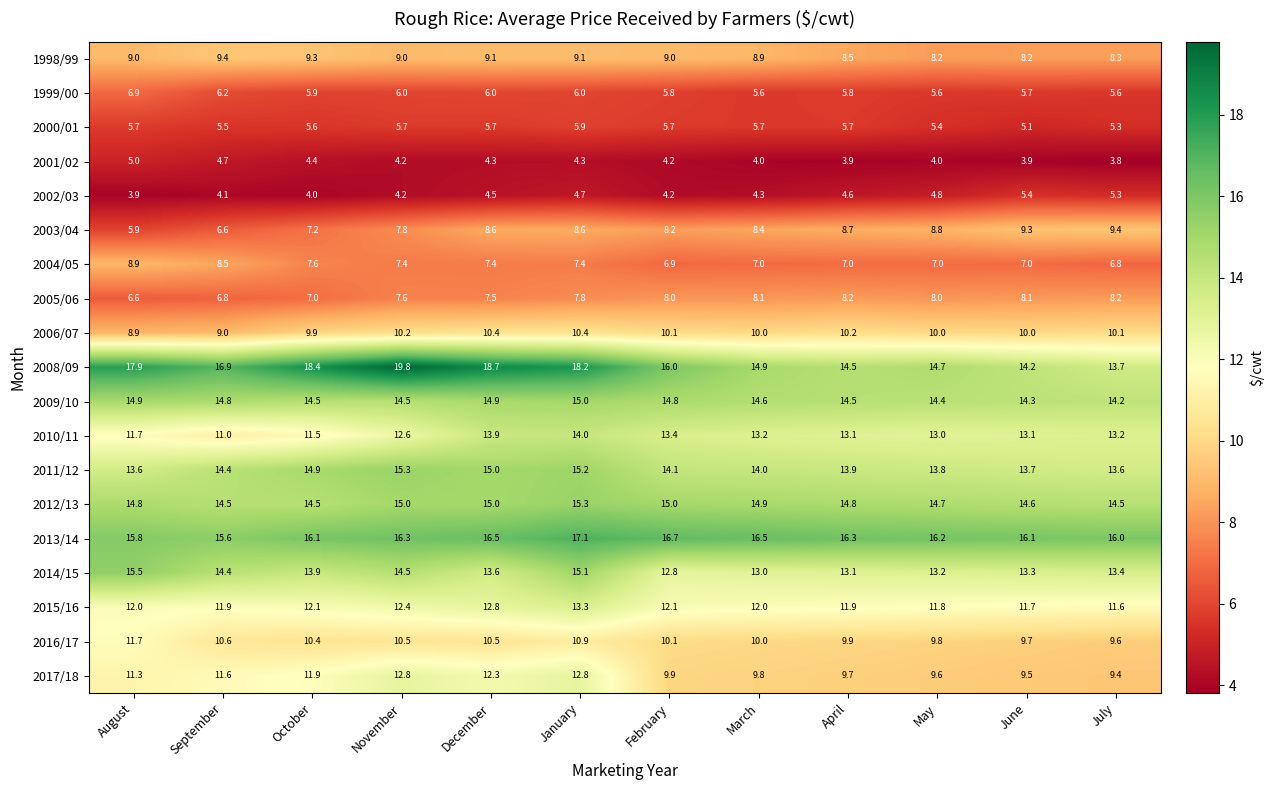

How many values in the 2014/15 series are below 13?

1